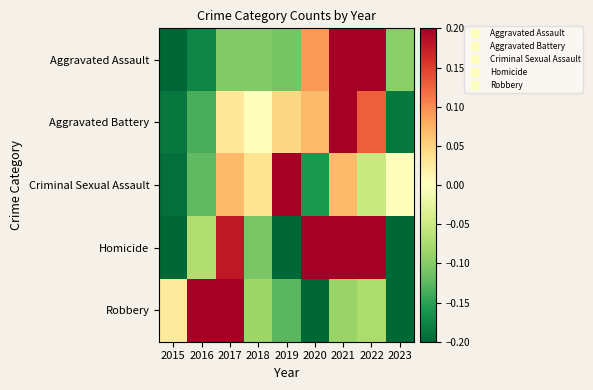

What is the smallest value displayed?

-0.5